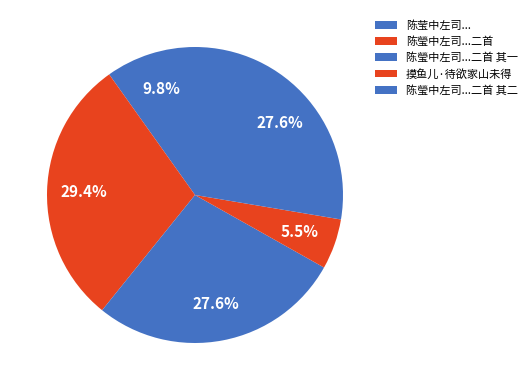

To the nearest percent, what is the average slice percentage?

20%